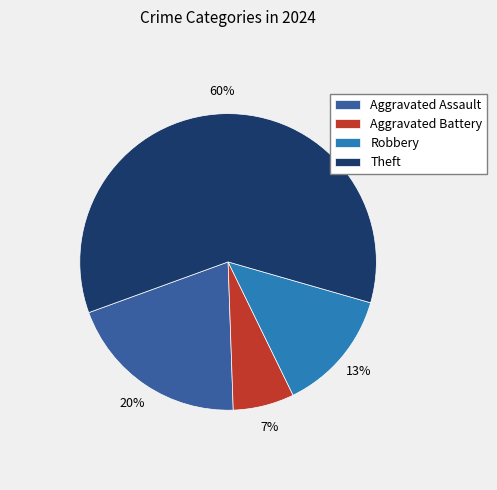

Is the sum of Aggravated Assault and Theft greater than half?

Yes